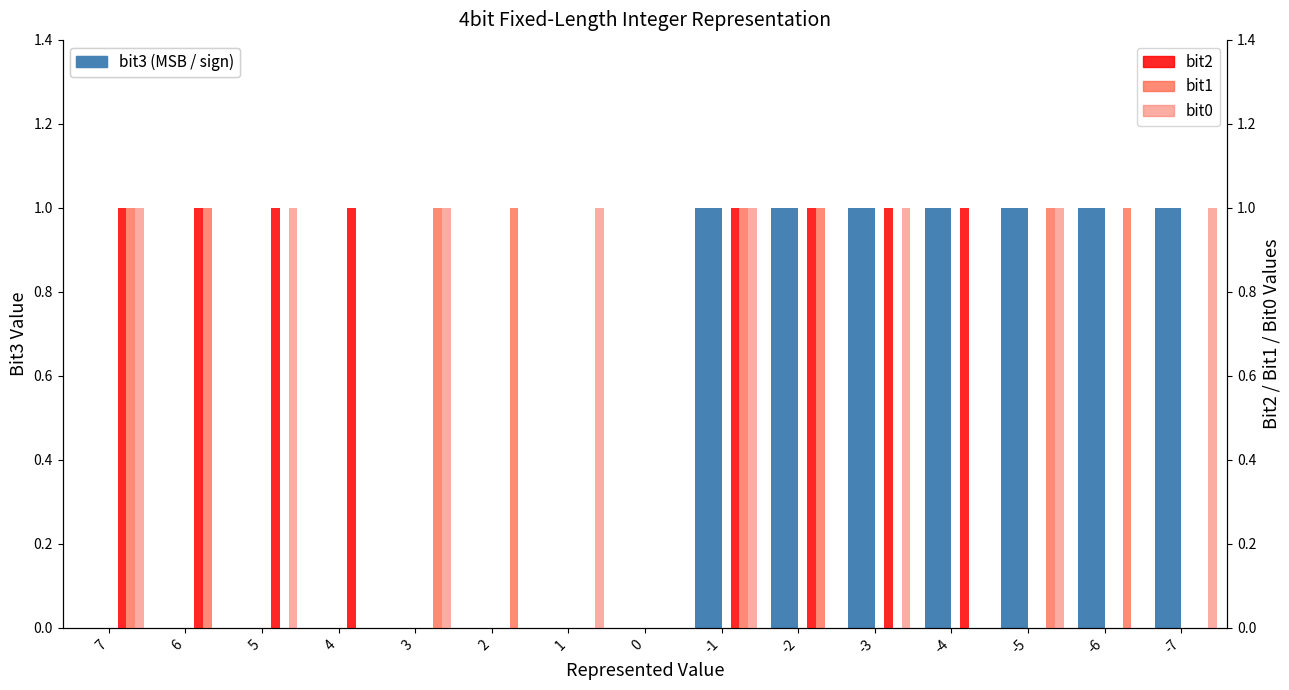

How many values in the bit2 series are below 1?

7